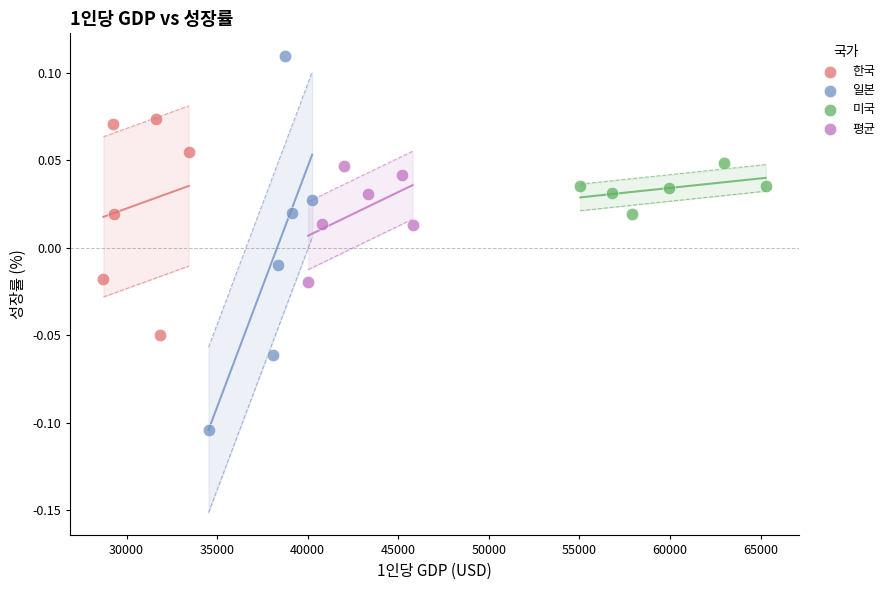

Which series has the largest Y range (max minus min)?

일본